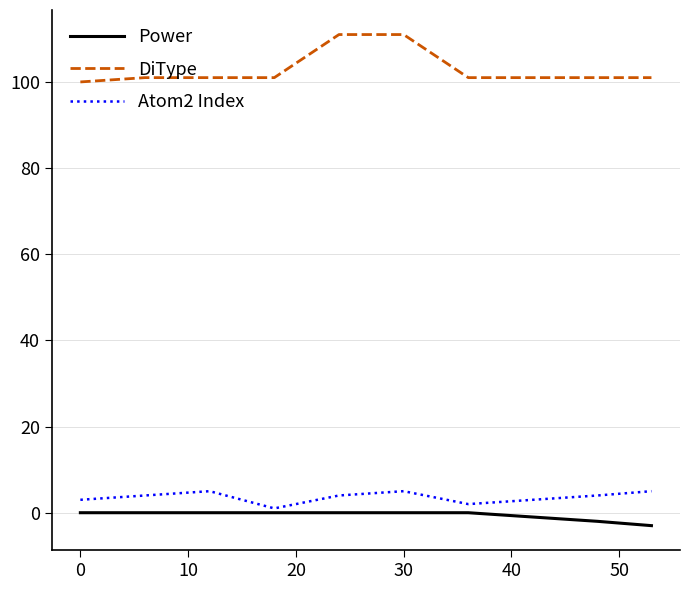

What is the greatest value displayed?

111